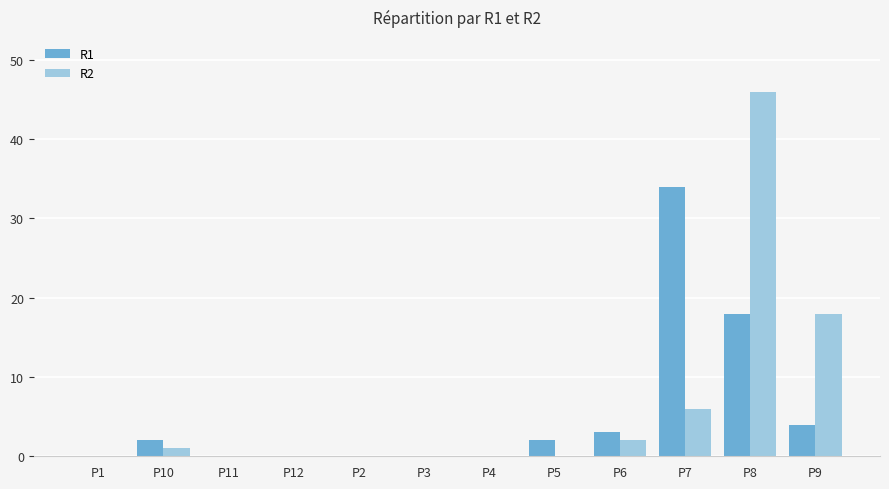

The value of R1 at P8 is 10. True or false?

False